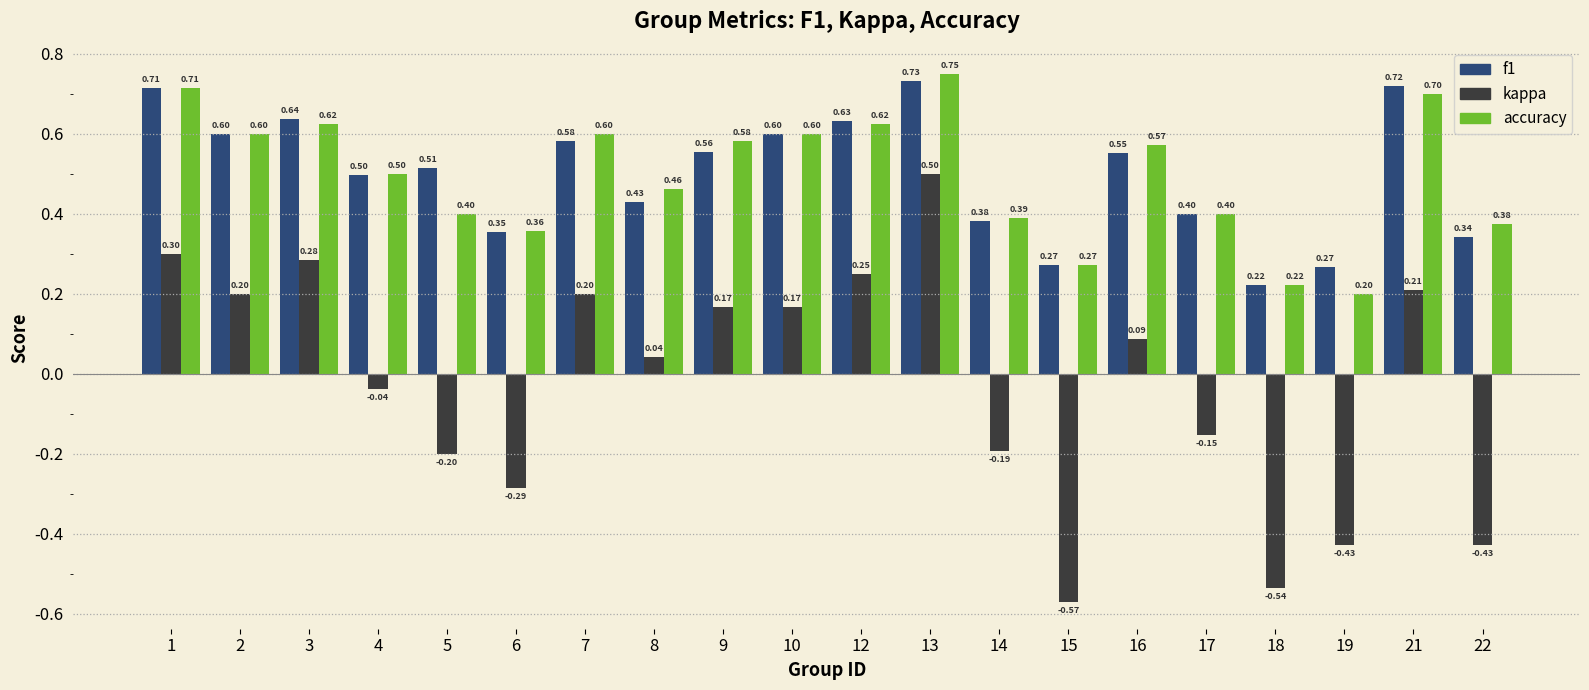

List the series in order of their peak value, lowest first.

kappa, f1, accuracy